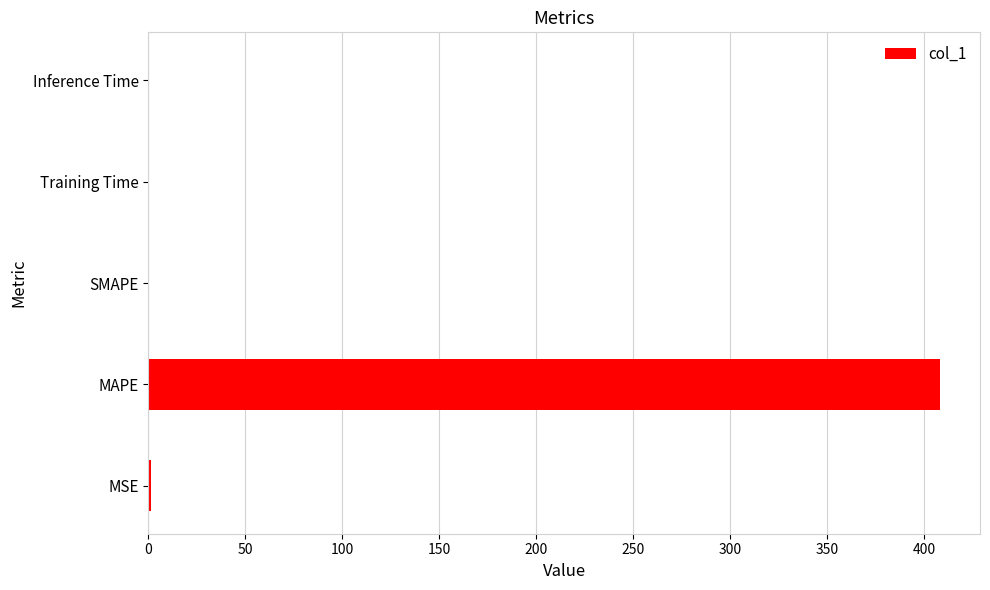

What is the maximum value shown in the chart?

408.4